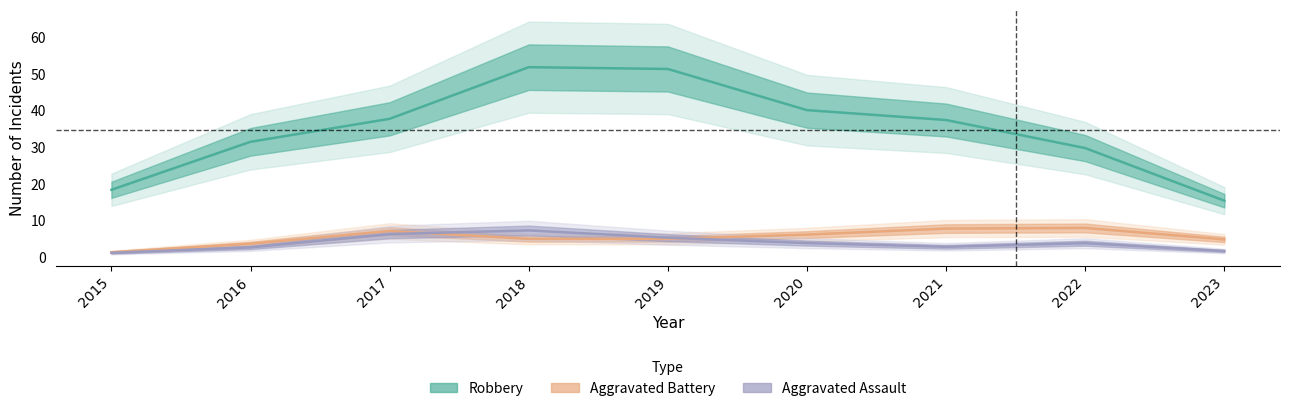

What is the difference between the maximum and minimum values in the Robbery series?

36.5